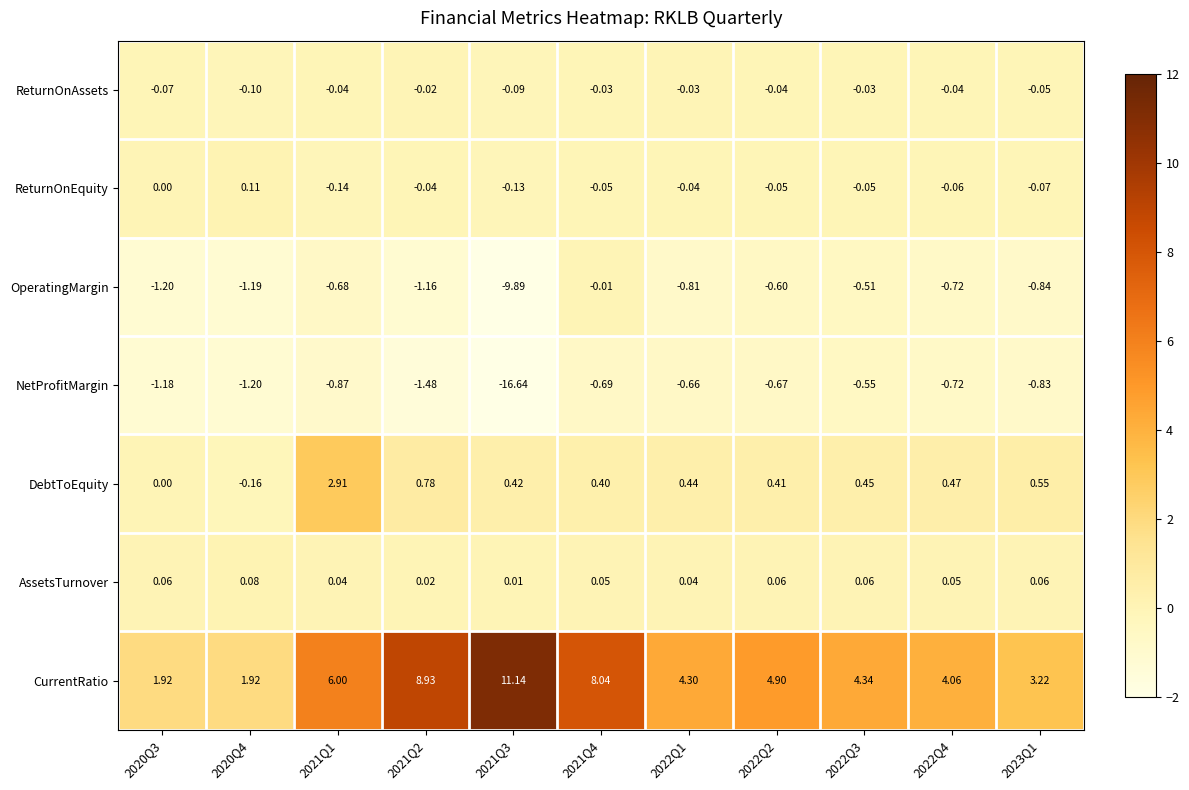

Rank the series at 2023Q1 from highest to lowest value.

CurrentRatio, DebtToEquity, AssetsTurnover, ReturnOnAssets, ReturnOnEquity, NetProfitMargin, OperatingMargin